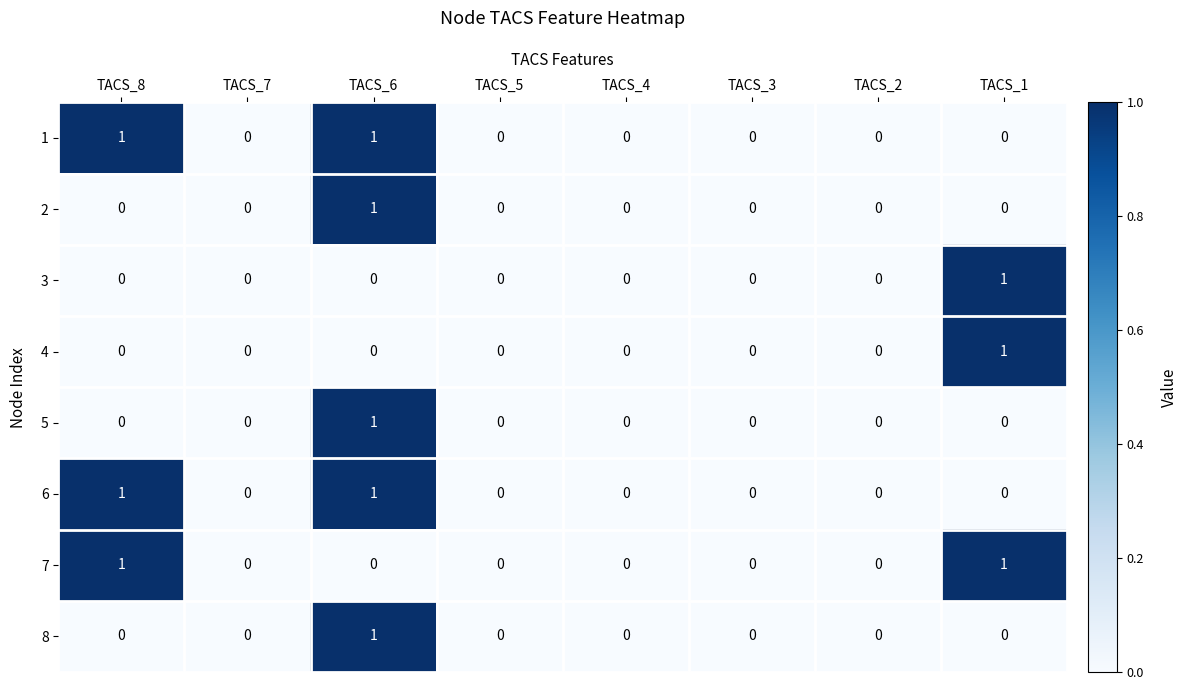

At which label does 2 reach its peak?

TACS_6